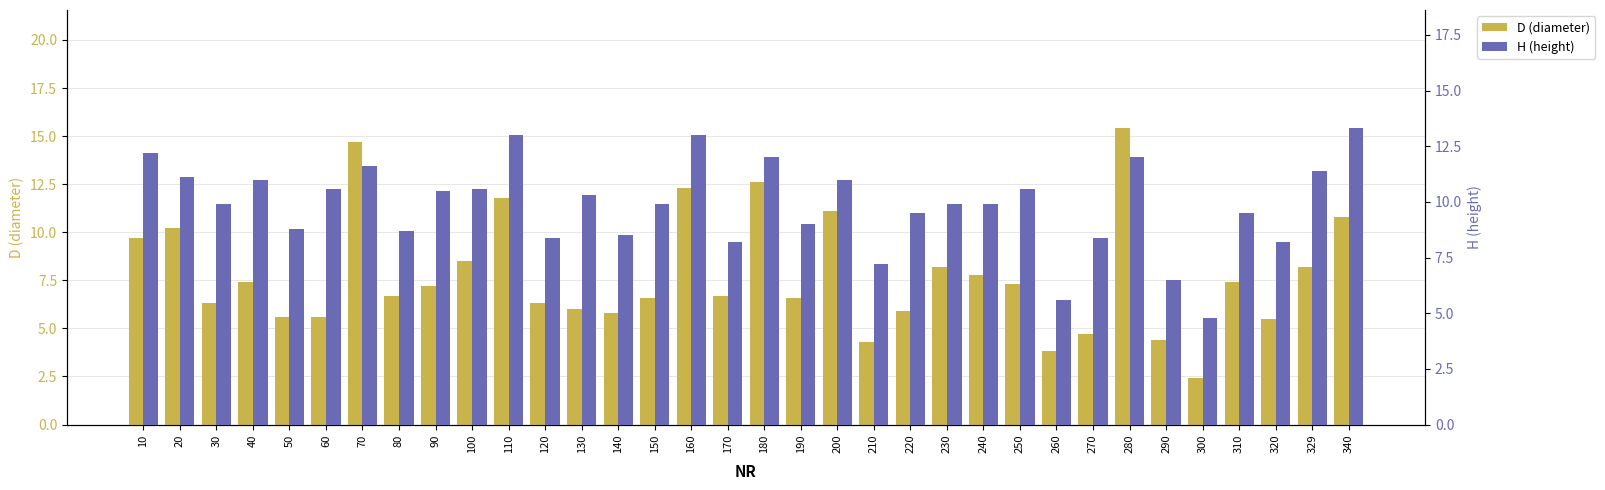

True or false: D (diameter) has a value of 8.2 at 230.

True